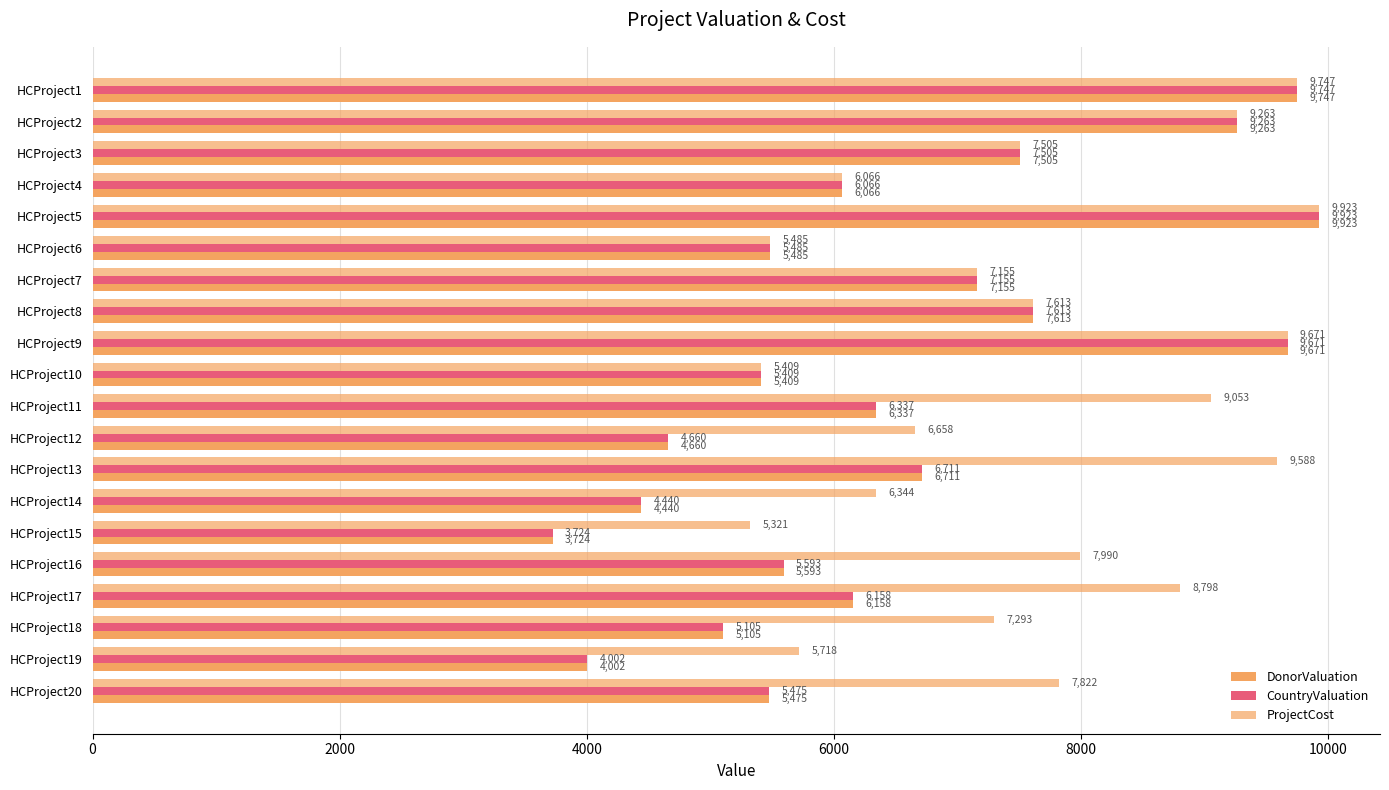

What position from the right is 14?

6